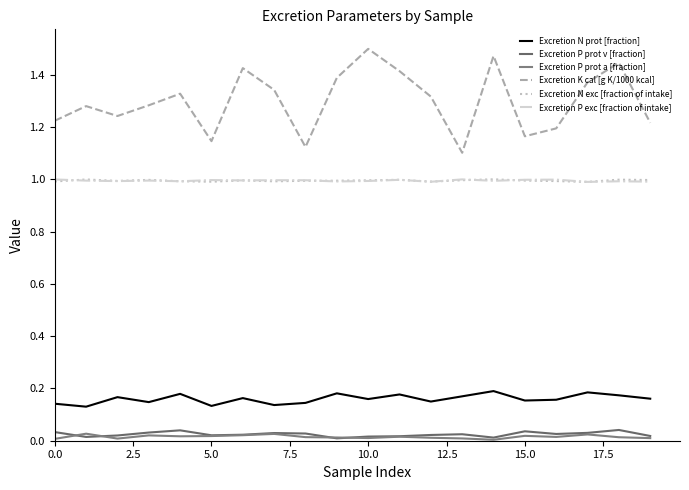

Which series has the widest spread of values?

Excretion K cal [g K/1000 kcal]